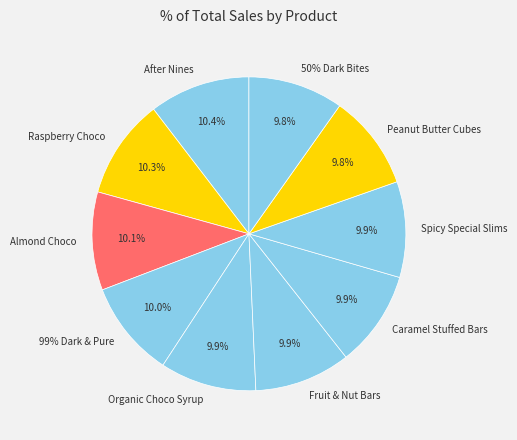

What percentage is the Spicy Special Slims slice, to the nearest percent?

10%